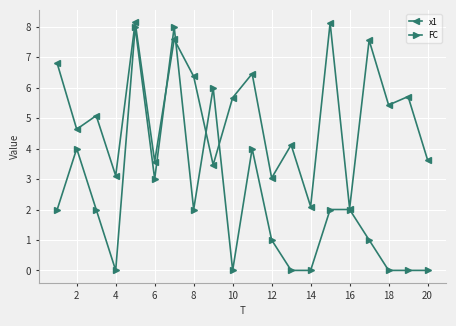

Which series has the largest total across all categories?

x1